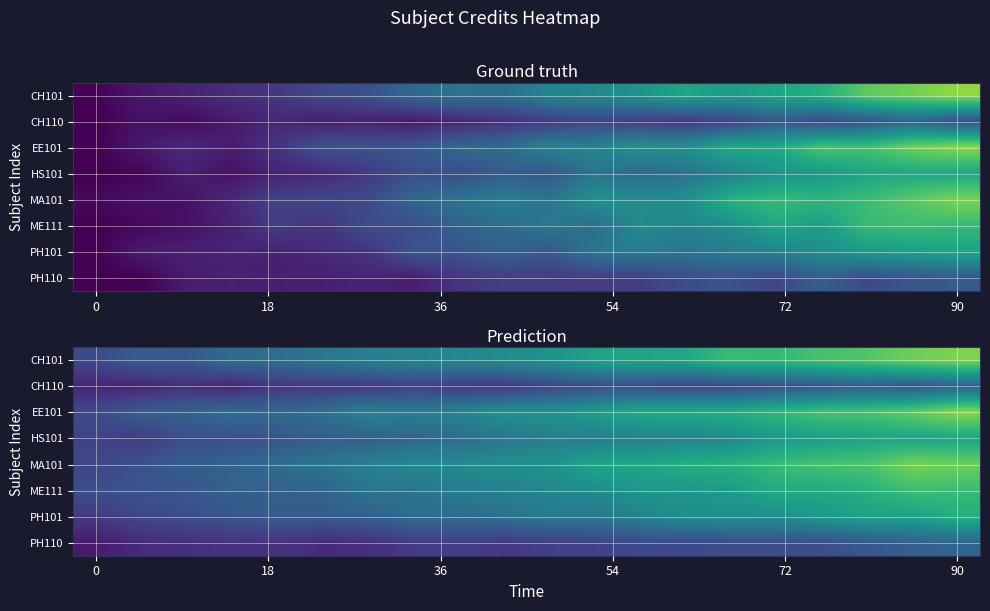

True or false: row_0 has a value of 4.0 at 18.

False